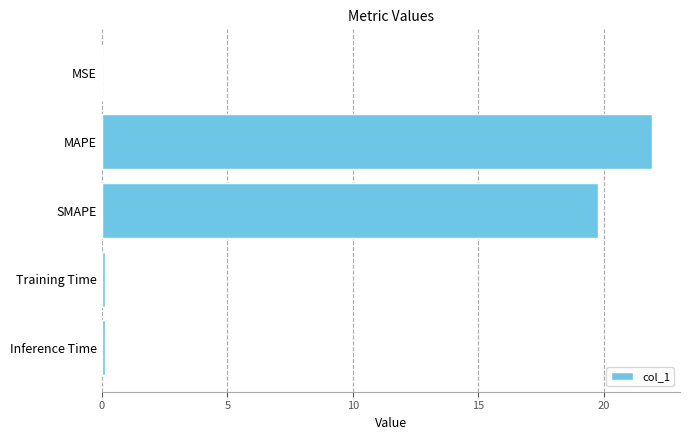

What is the sum of all values?

41.9